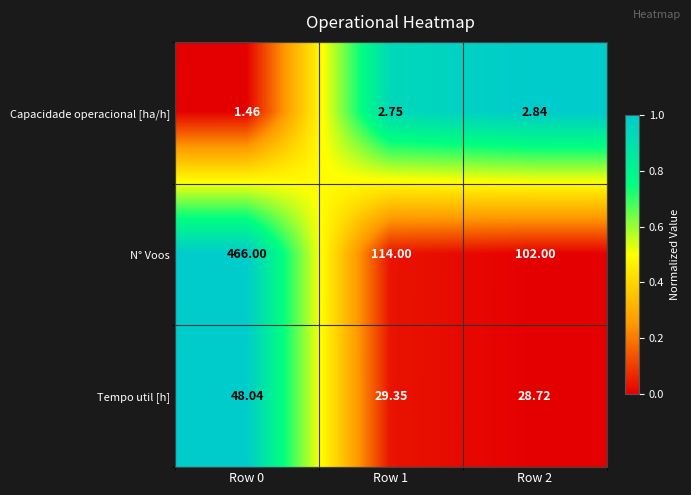

Which series has the widest spread of values?

N° Voos